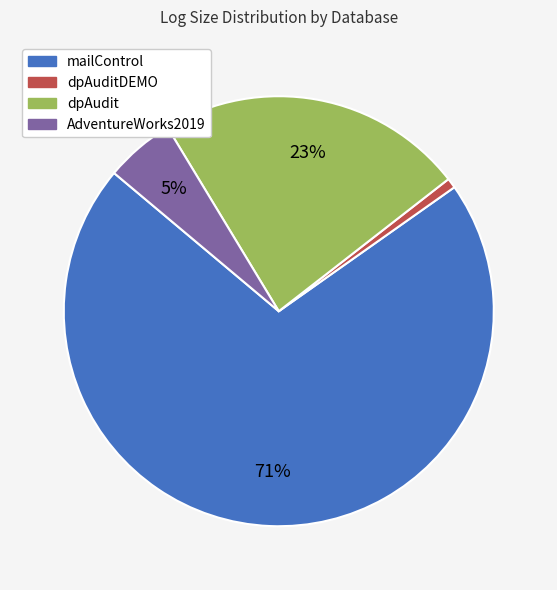

To the nearest percent, what percentage of the pie is AdventureWorks2019?

5%